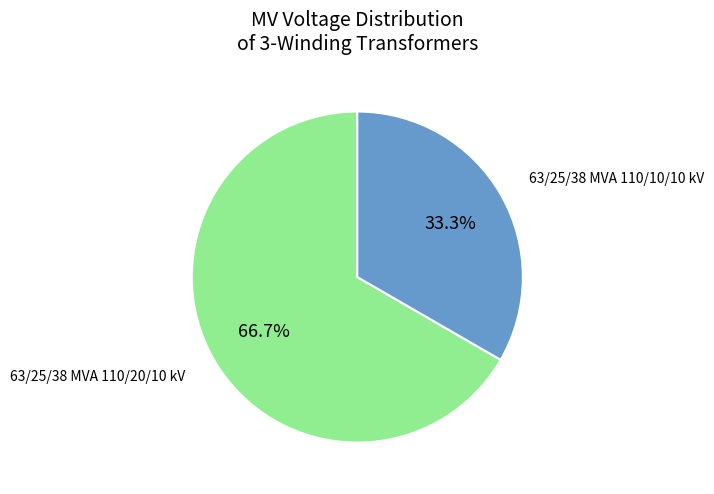

How much of the chart is everything except 63/25/38 MVA 110/10/10 kV?

66.7%